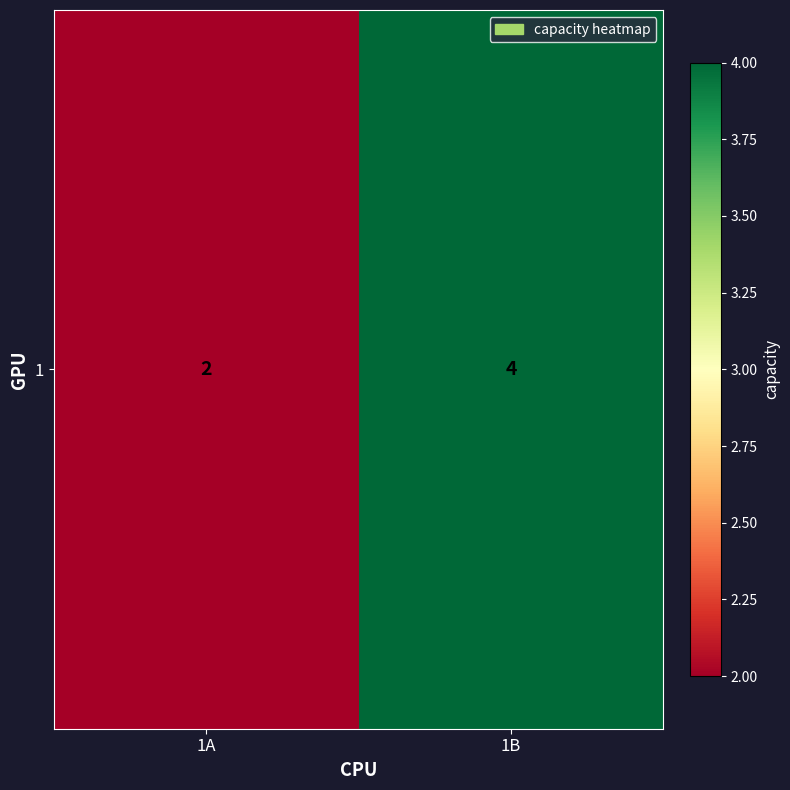

The value at 1B is 1. True or false?

False